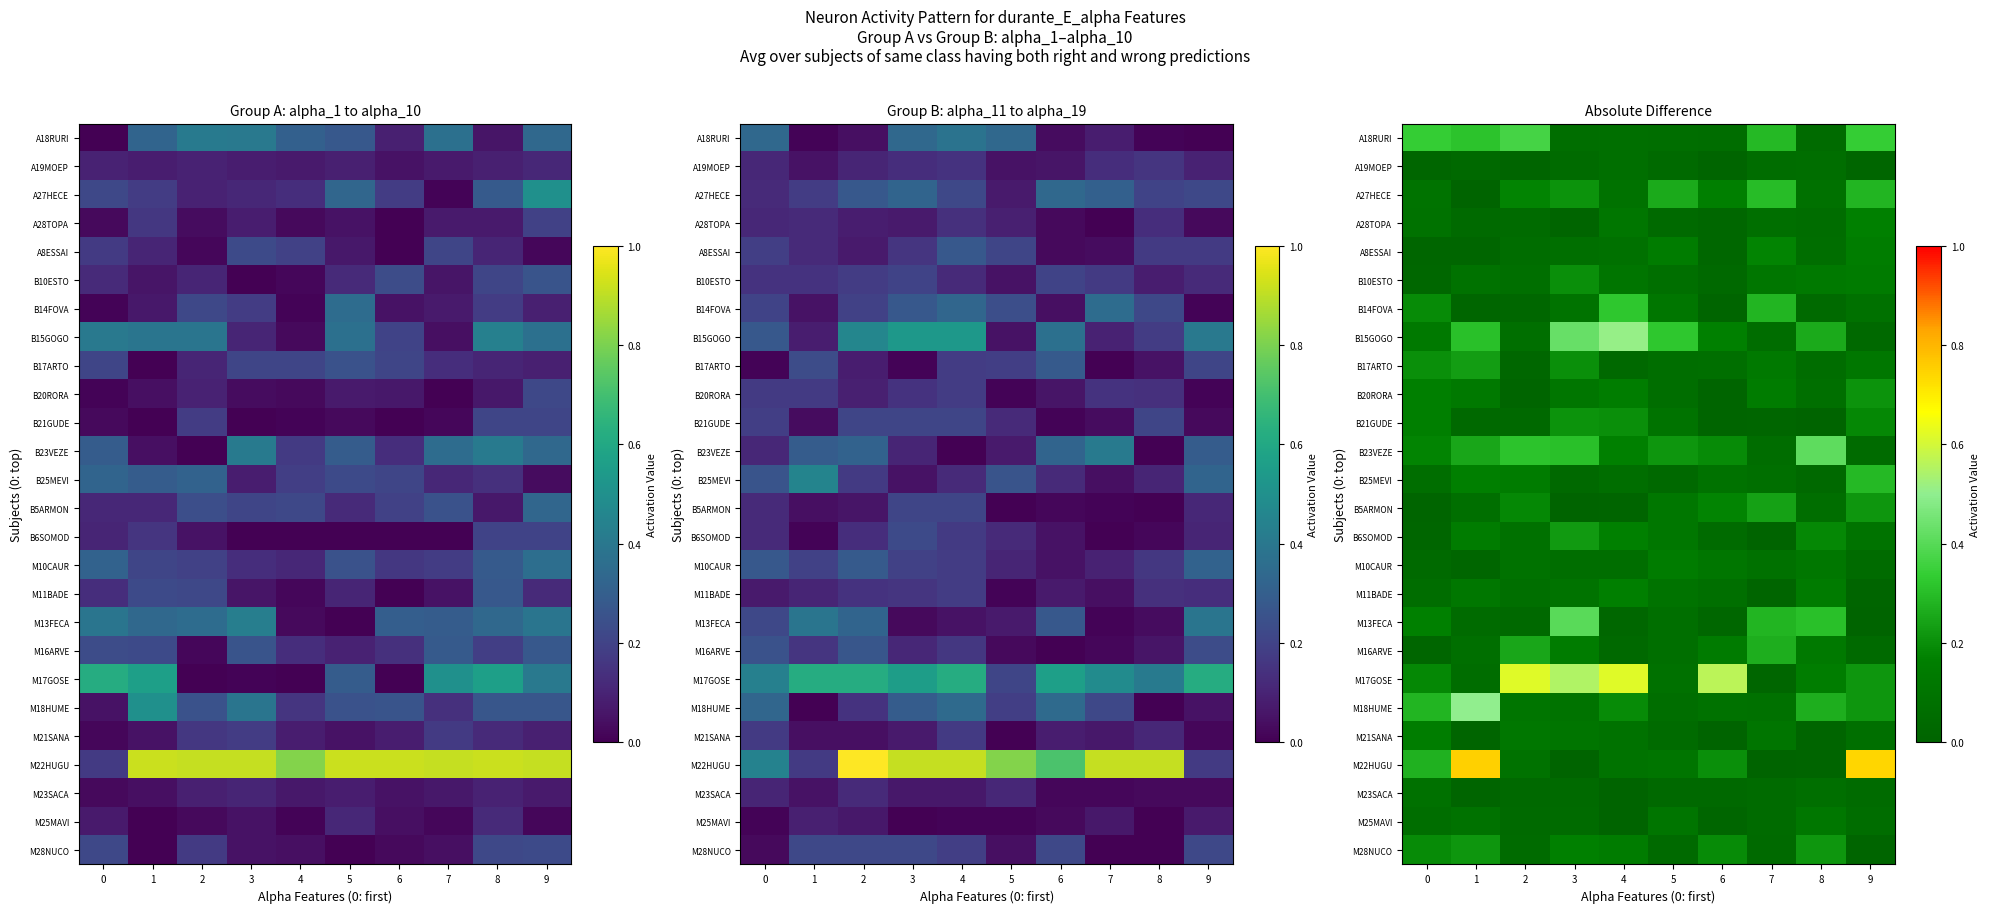

The value of B15GOGO at 1 is 0.3. True or false?

True